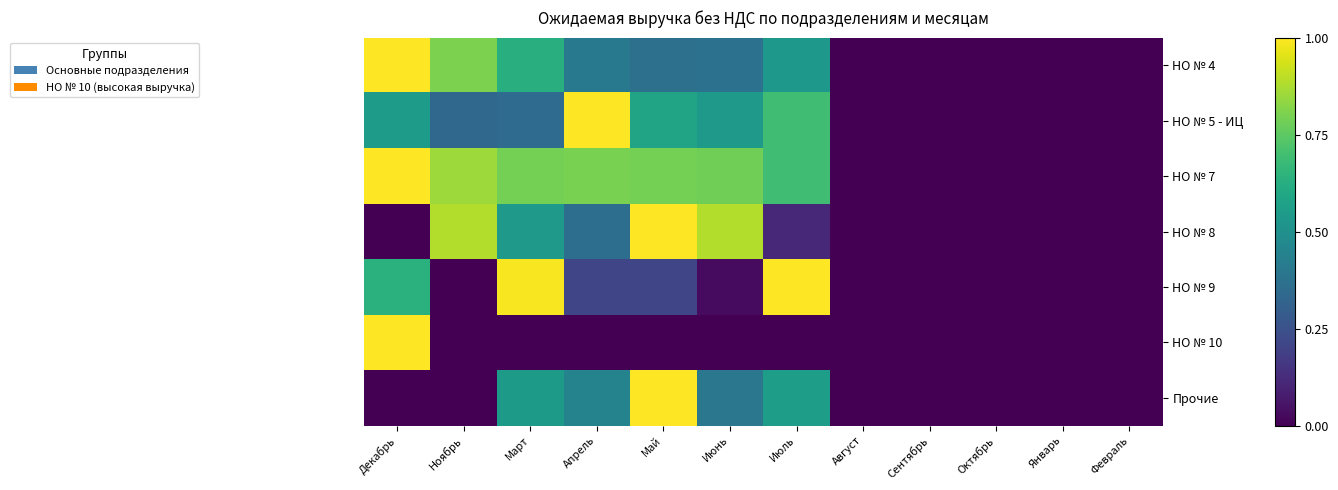

What is the maximum value shown in the chart?

1.0